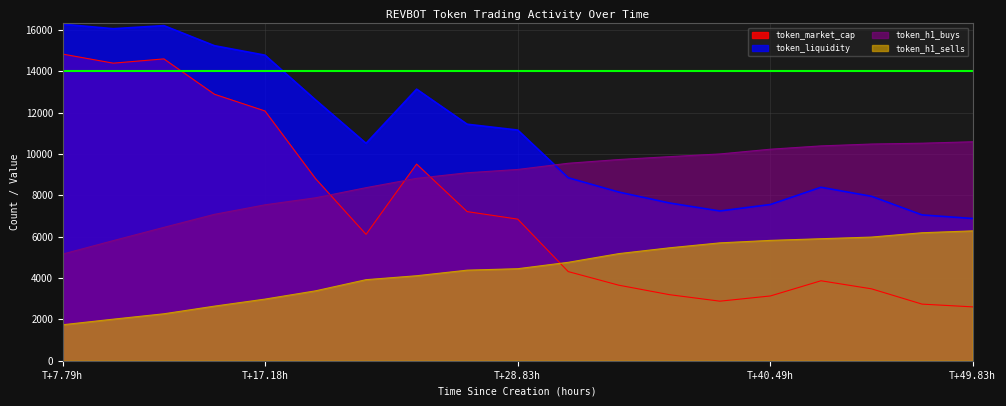

At which label does token_market_cap first exceed 6110?

T+7.79h